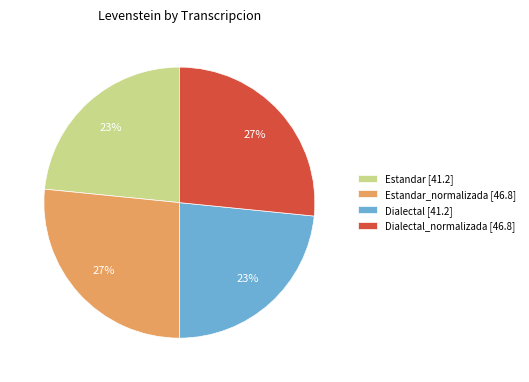

What percentage is the Estandar_normalizada [46.8] slice, to the nearest percent?

27%